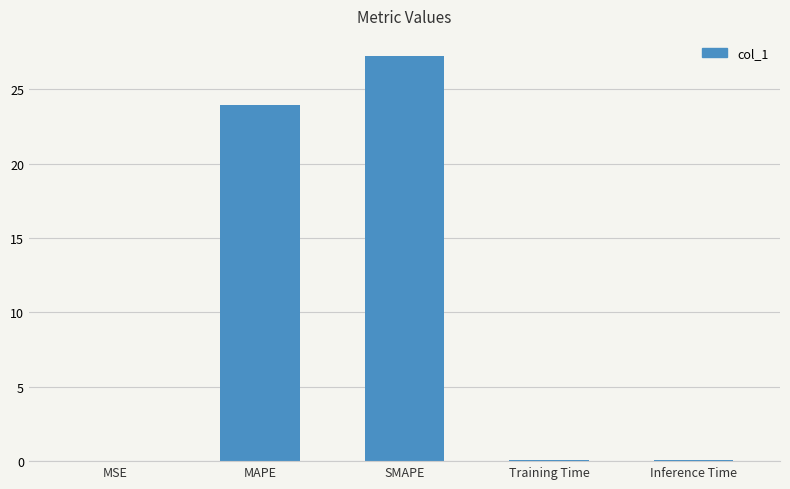

What is the sum of all values?

51.3